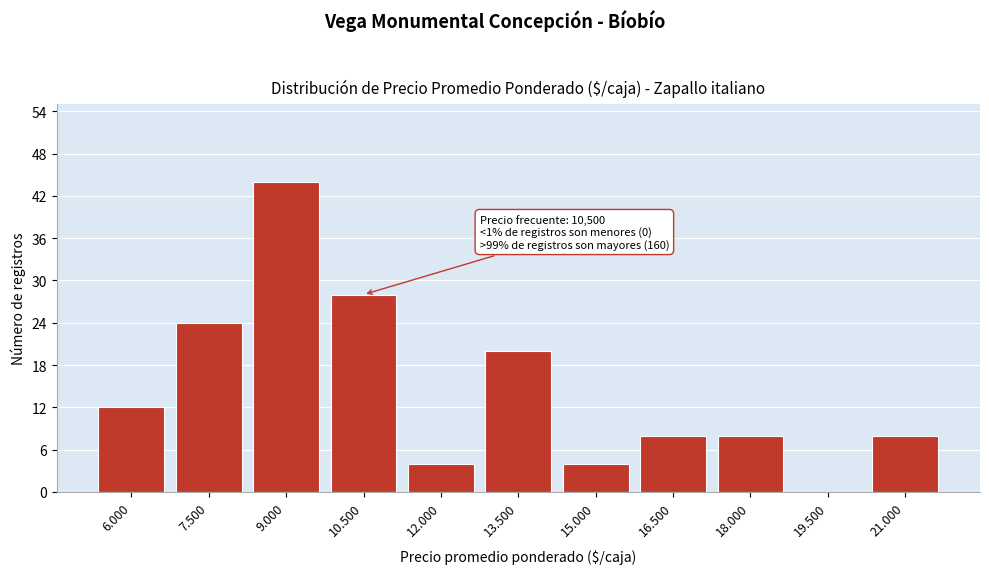

Reading right to left, transcribe all the data shown in this chart.

21.000=8	19.500=0	18.000=8	16.500=8	15.000=4	13.500=20	12.000=4	10.500=28	9.000=44	7.500=24	6.000=12